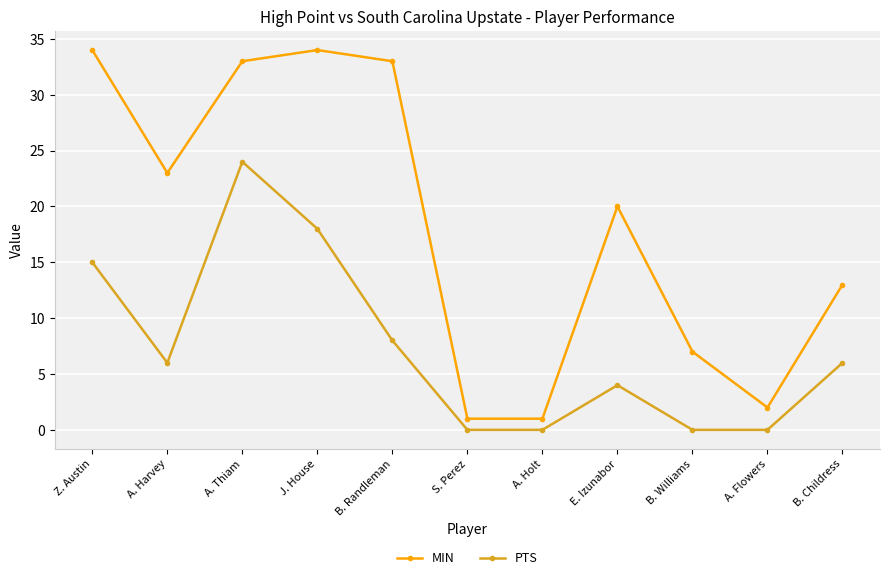

The value of MIN at J. House is 34. True or false?

True